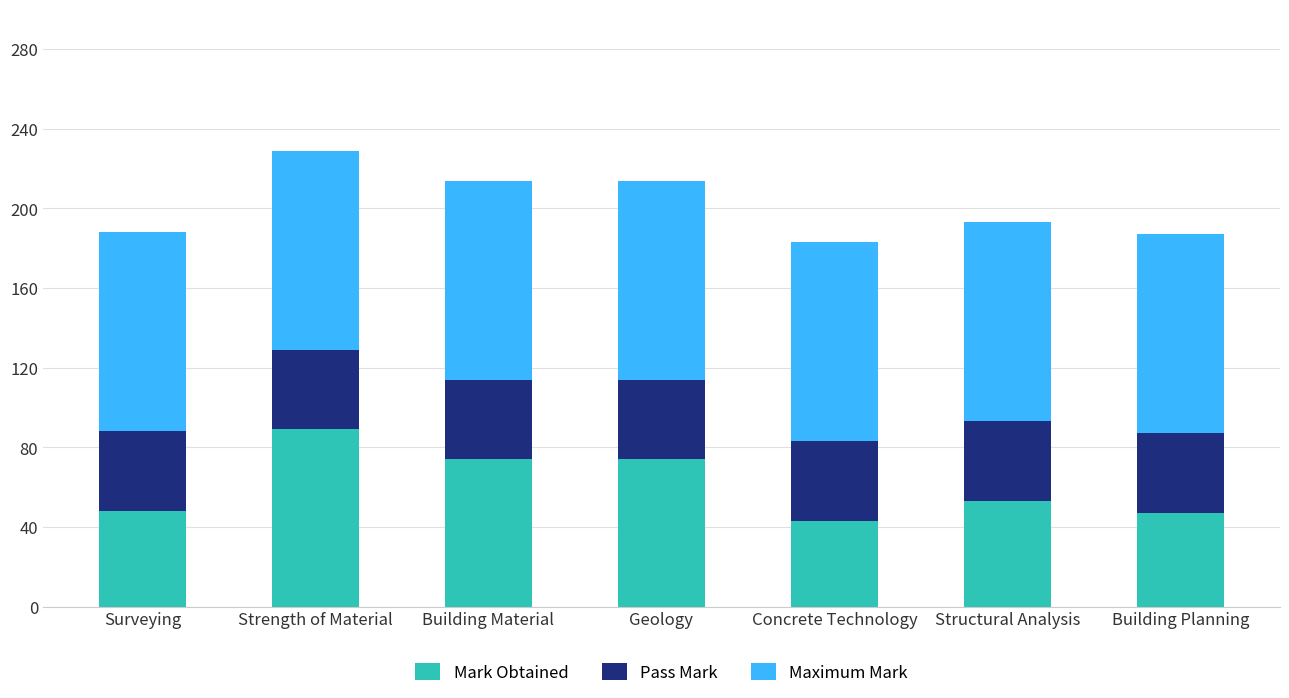

What is the sum of the Mark Obtained values at Concrete Technology and Surveying?

91